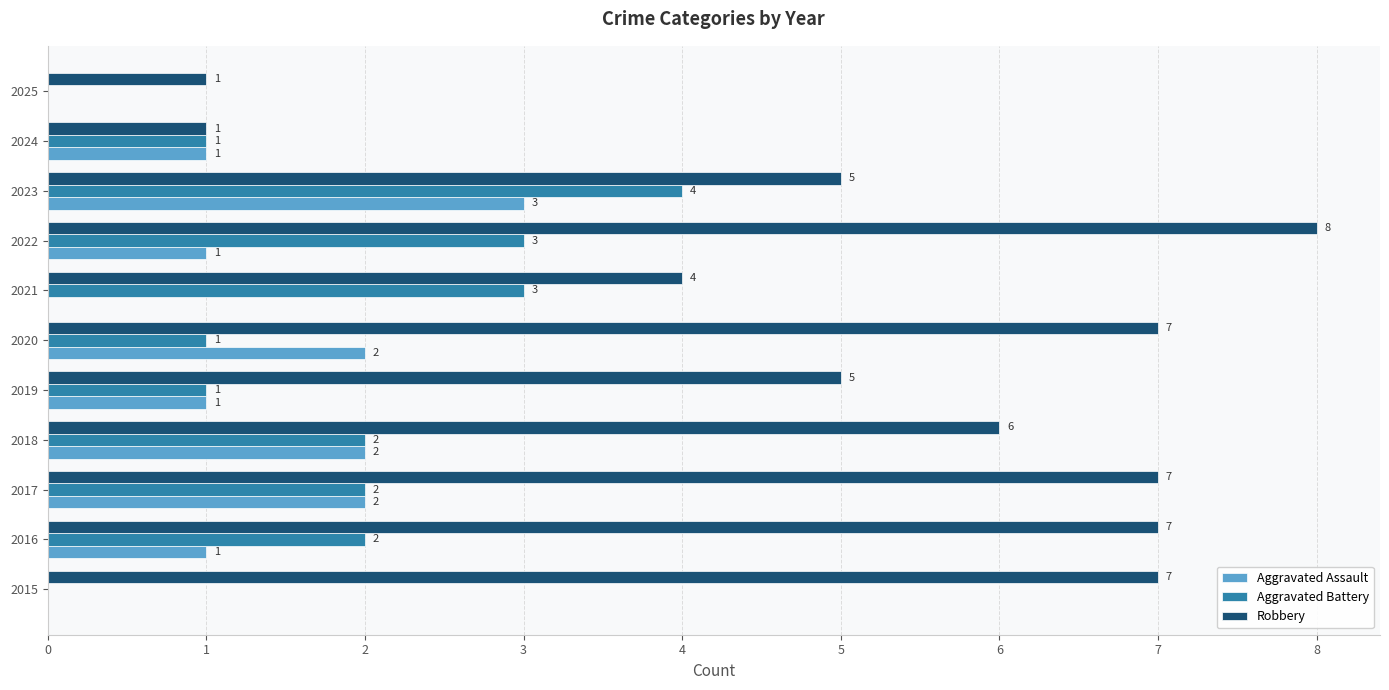

The value of Aggravated Battery at 2020 is 1. True or false?

True